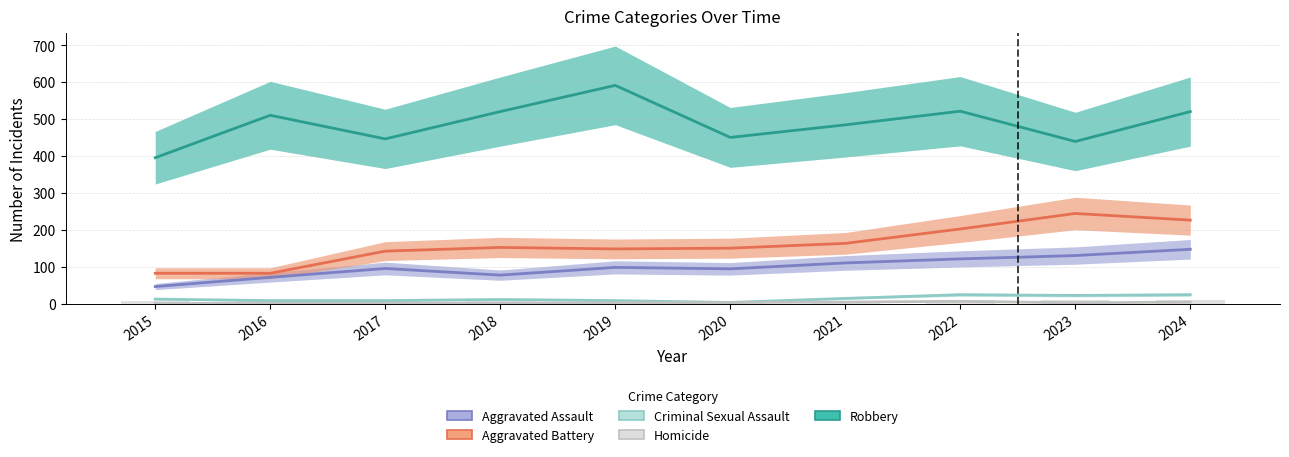

What are all the series names shown in the legend?

Aggravated Assault, Aggravated Battery, Criminal Sexual Assault, Homicide, Robbery